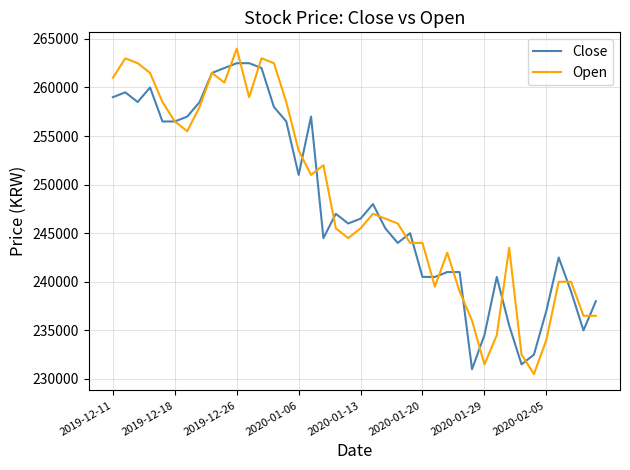

Is this an area chart (filled region under the line)?

No